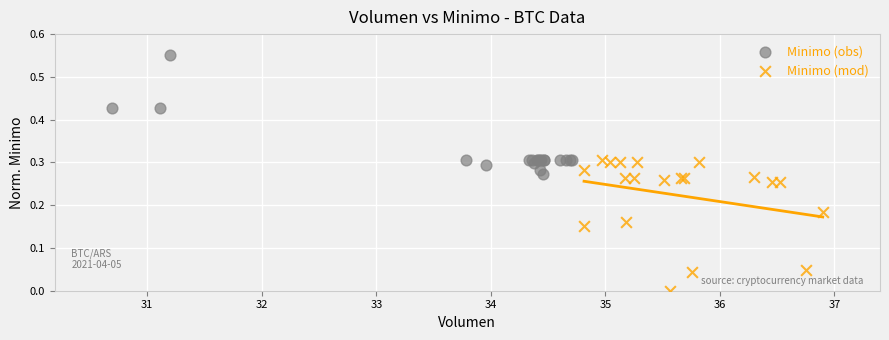

What are all the series names shown in the legend?

Minimo (obs), Minimo (mod)